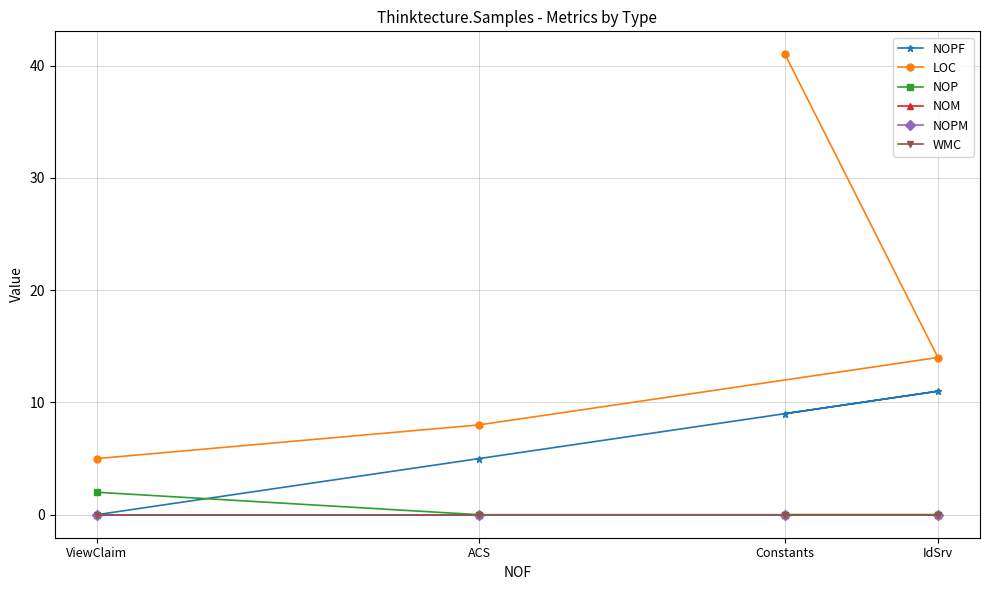

Rank the series at Constants from lowest to highest value.

NOP, NOM, NOPM, WMC, NOPF, LOC